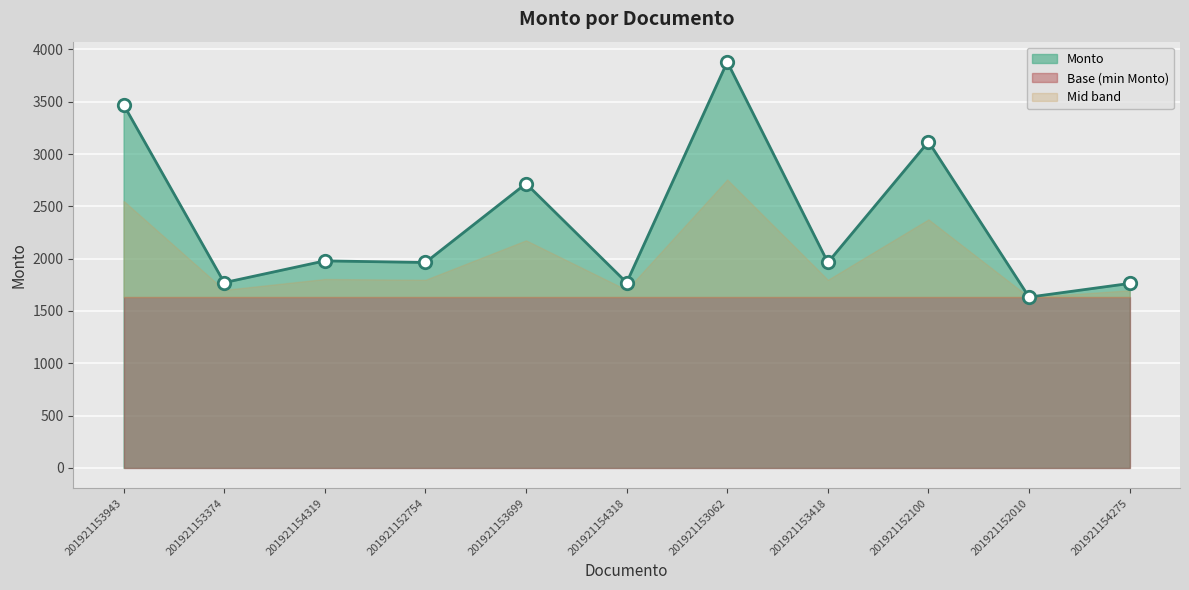

Which has a higher value, 201921153374 or 201921154275?

201921153374